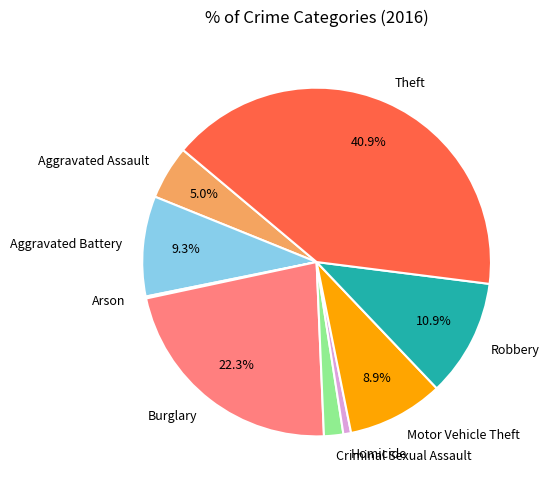

To the nearest percent, what percentage of the pie is Burglary?

22%